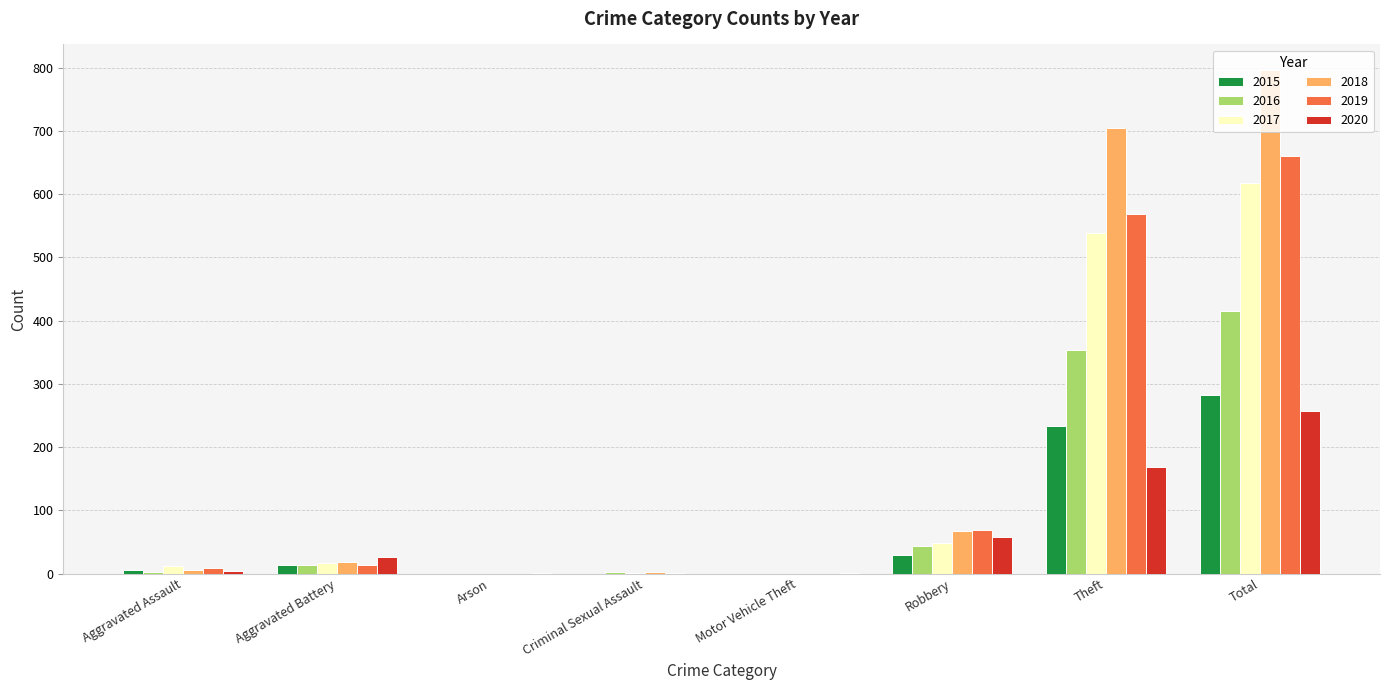

What is the greatest value displayed?

797